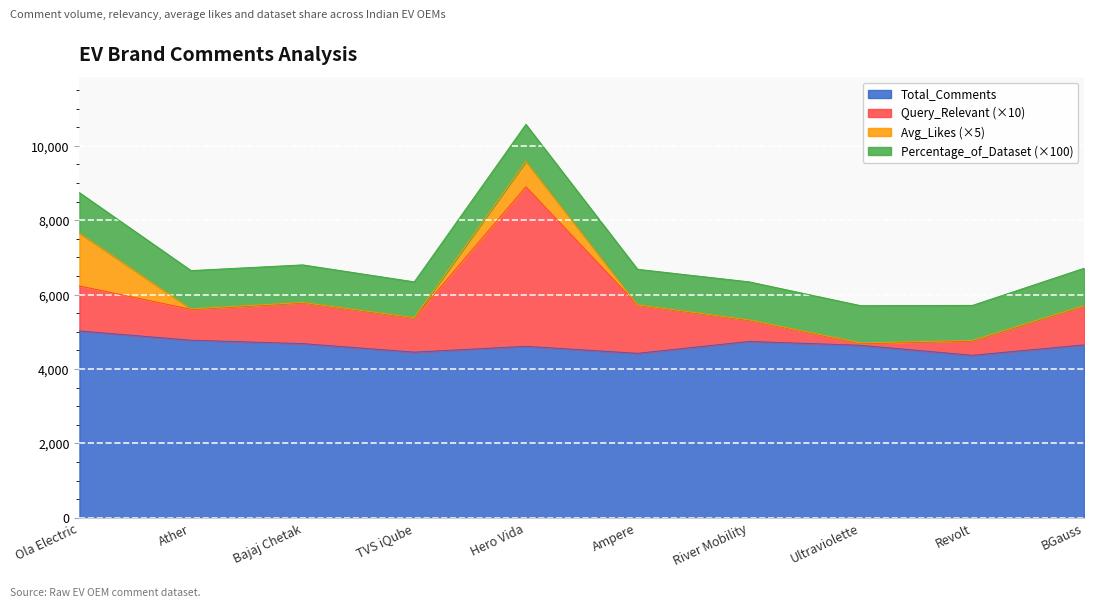

In Query_Relevant, how many points are higher than both neighbors (excluding endpoints)?

2